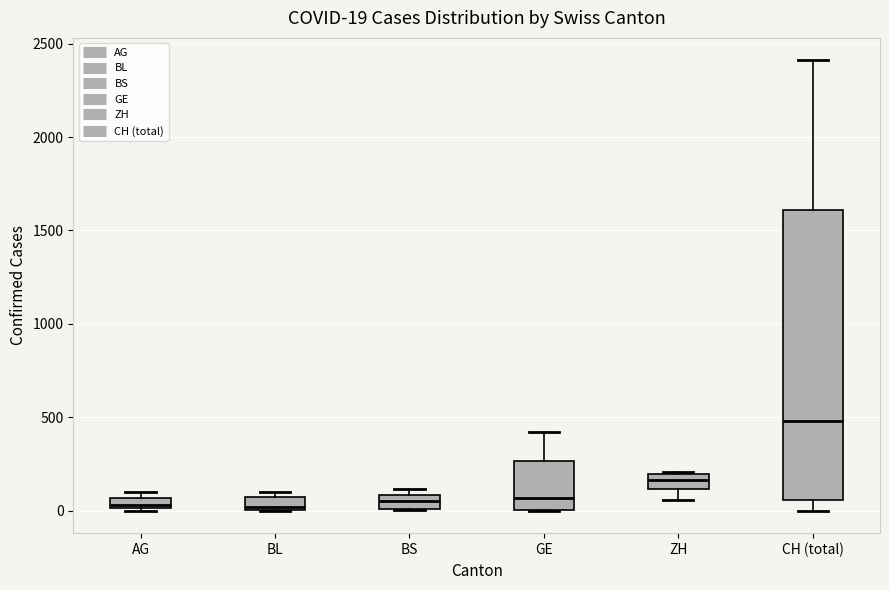

Comparing the boxes themselves (not the whiskers), which one is the tallest?

CH (total)